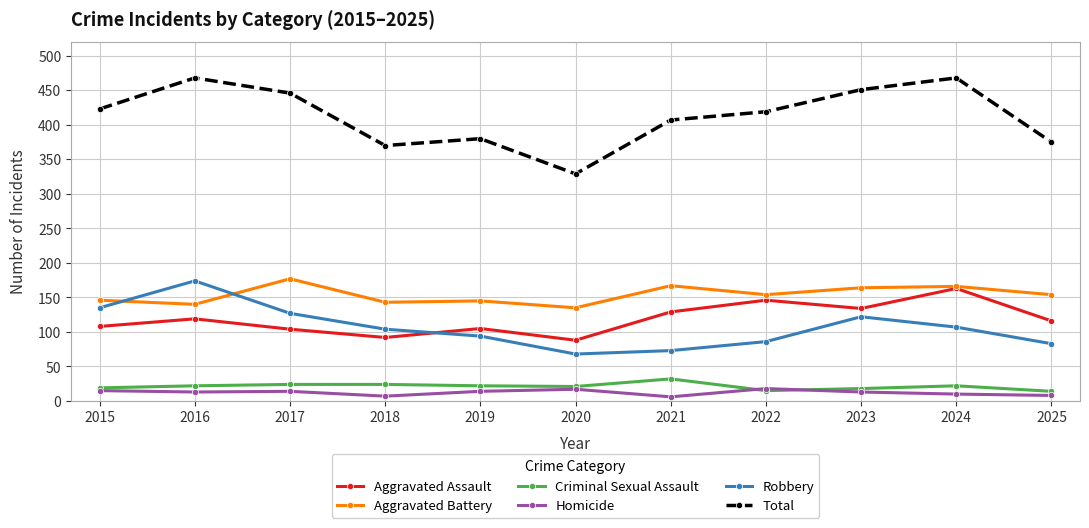

What are all the series names shown in the legend?

Aggravated Assault, Aggravated Battery, Criminal Sexual Assault, Homicide, Robbery, Total